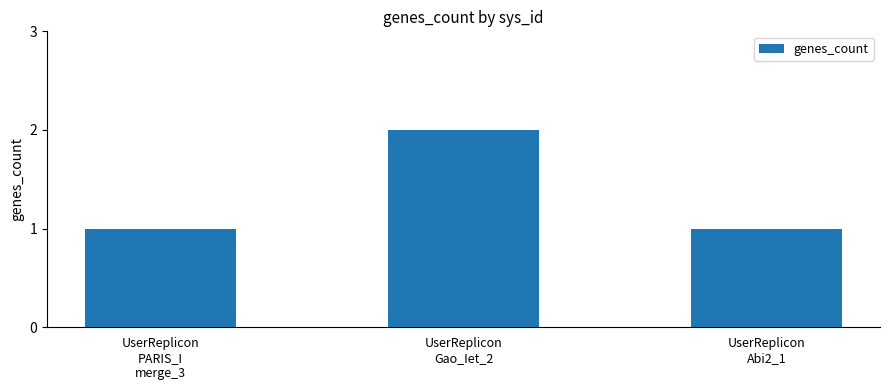

Reading right to left, extract all data points from this chart.

UserReplicon
Abi2_1=1	UserReplicon
Gao_Iet_2=2	UserReplicon
PARIS_I
merge_3=1